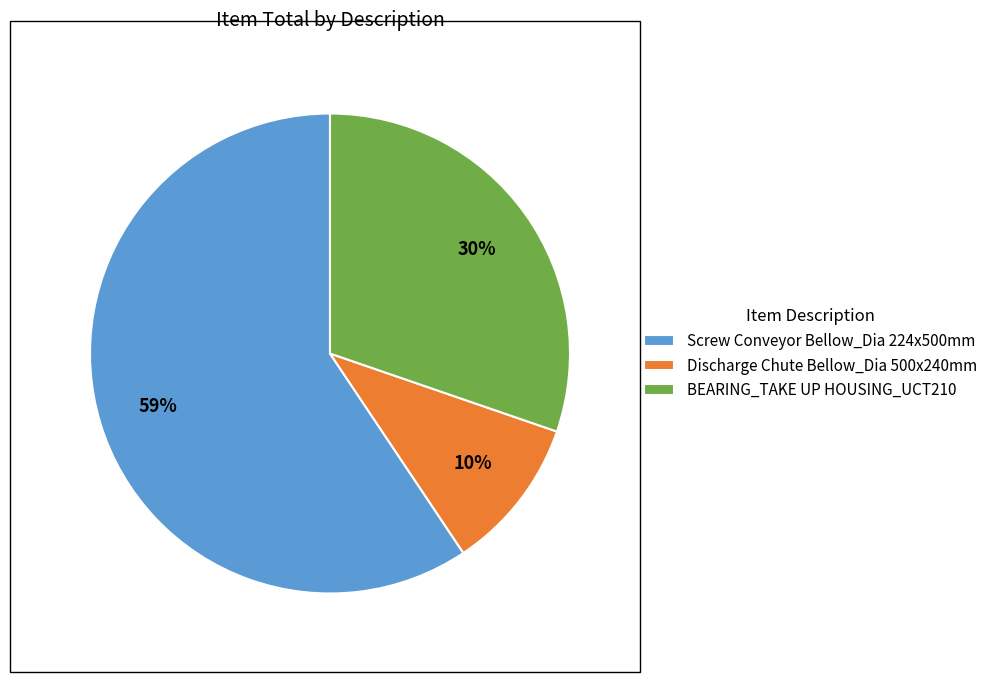

Rank the categories by value from highest to lowest.

Screw Conveyor Bellow_Dia 224x500mm, BEARING_TAKE UP HOUSING_UCT210, Discharge Chute Bellow_Dia 500x240mm